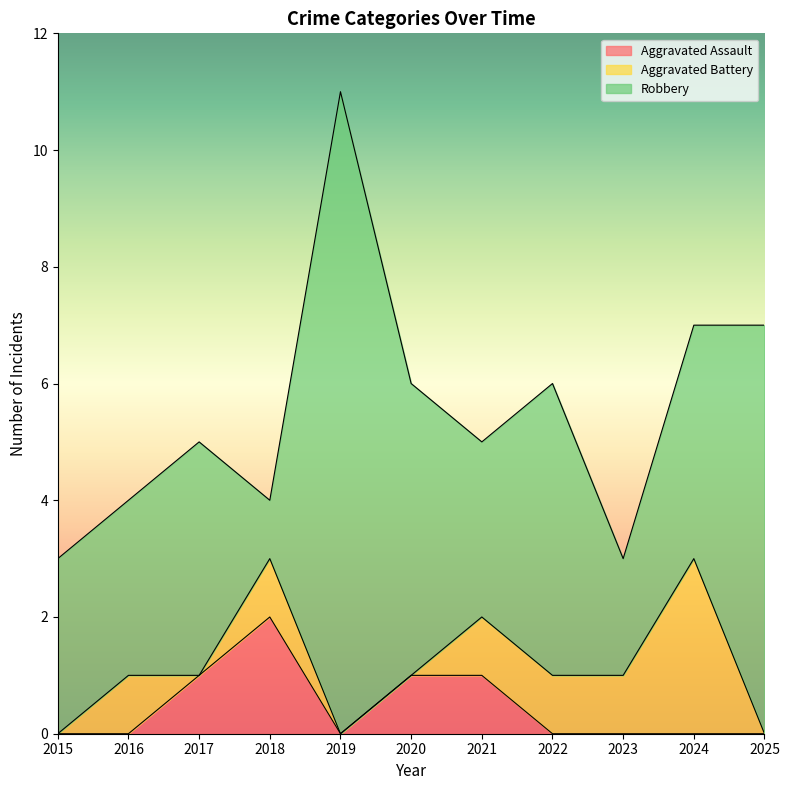

Which has a higher value, 2025 or 2021?

2021